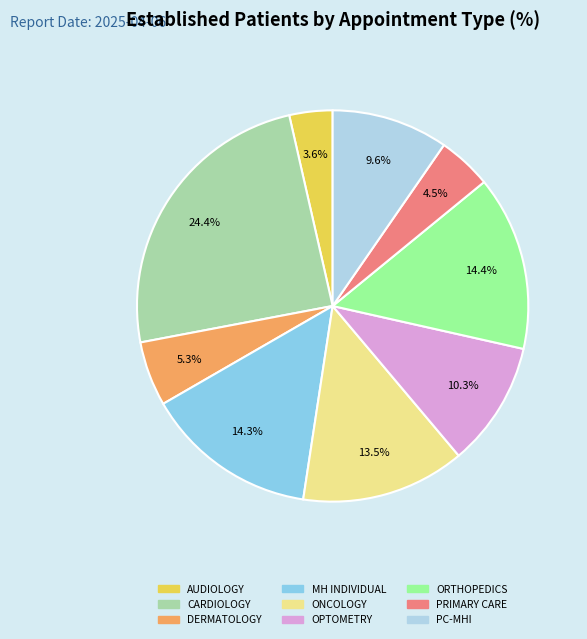

Does any single category account for the majority?

No